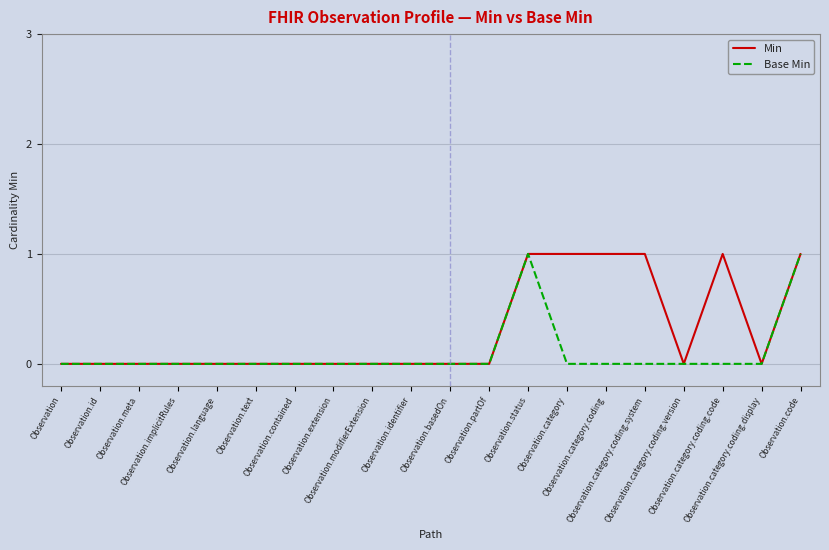

Which series has the largest total across all categories?

Min